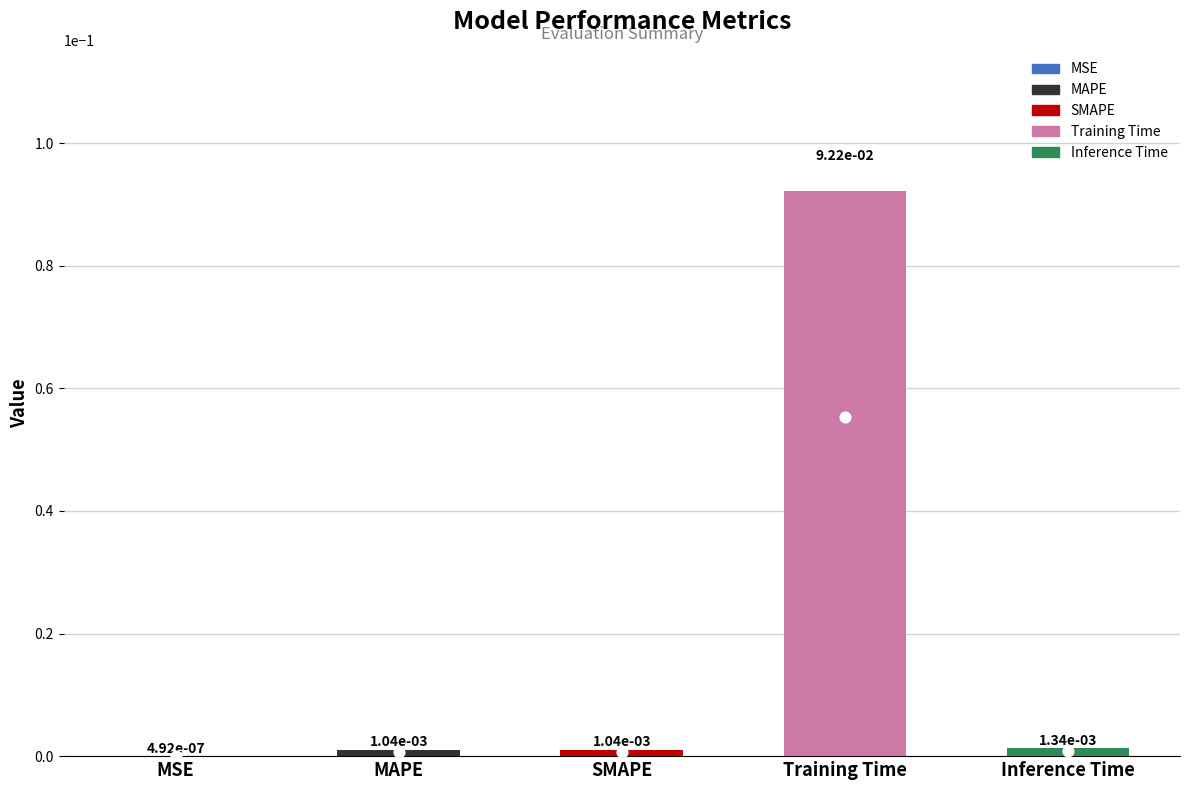

Between SMAPE and Training Time, which is larger?

Training Time